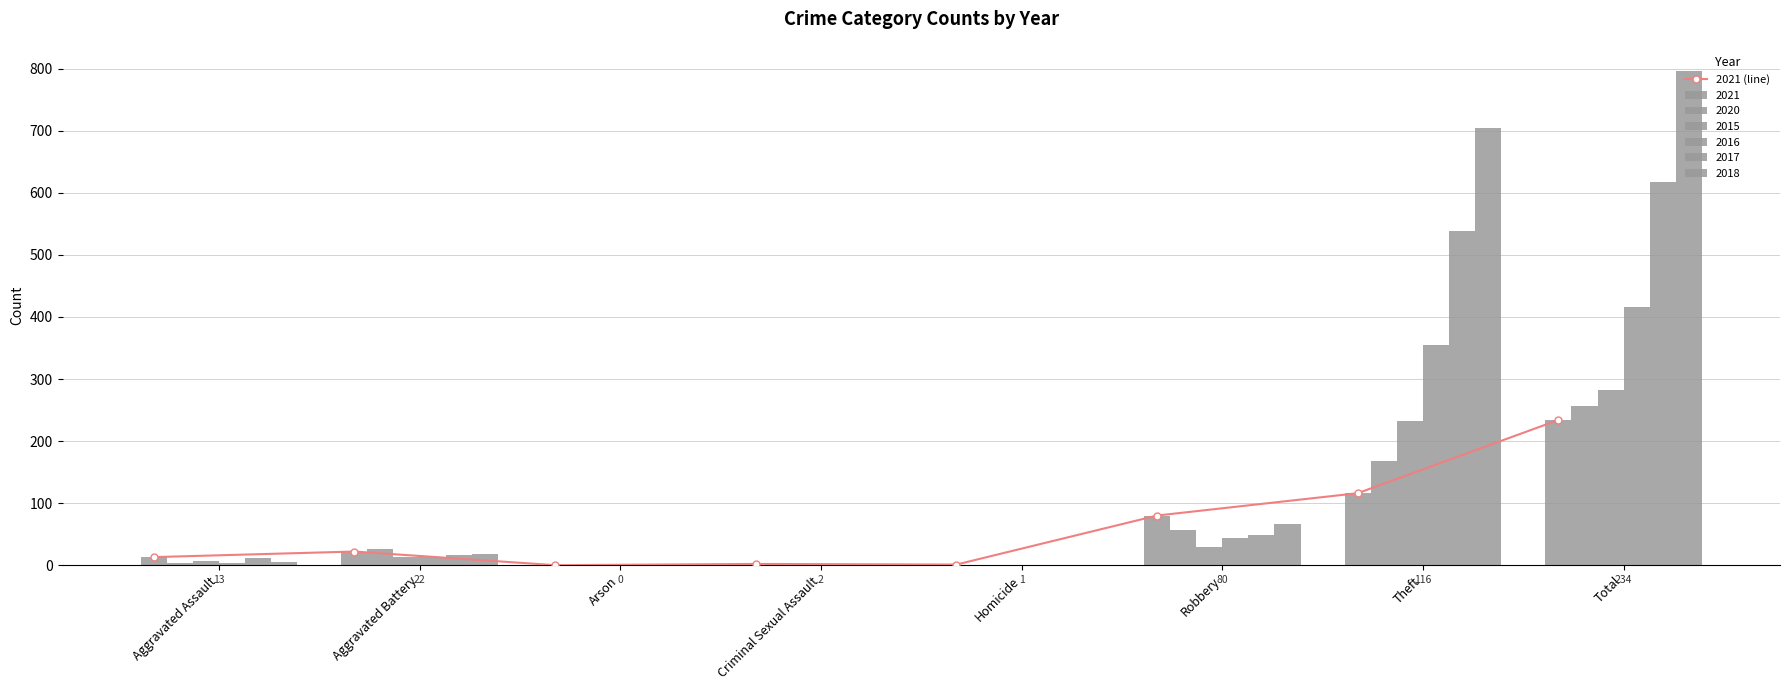

List the labels in order of value, largest first.

Total, Theft, Robbery, Aggravated Battery, Aggravated Assault, Criminal Sexual Assault, Homicide, Arson